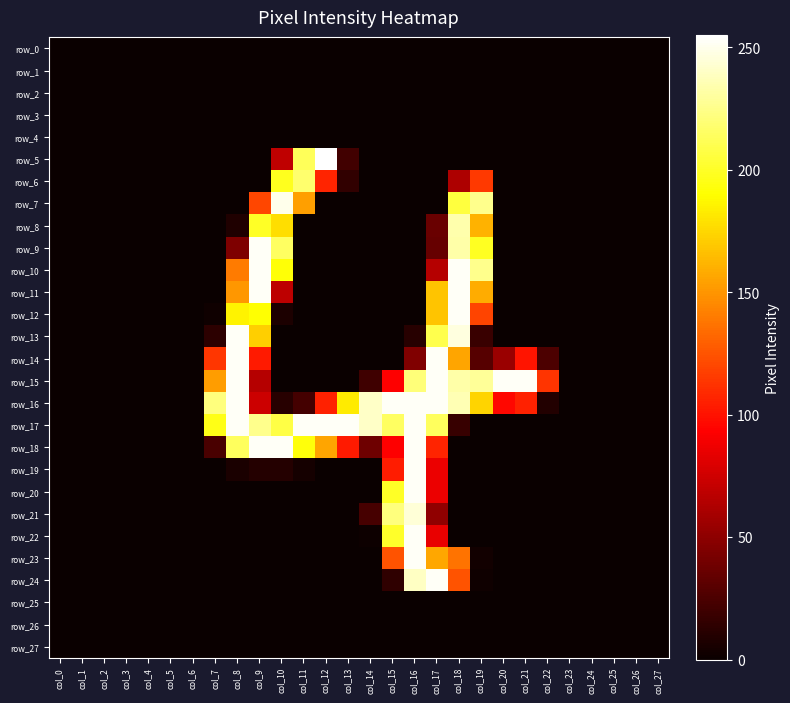

Where is row_16 nearest to the value 126?

col_12